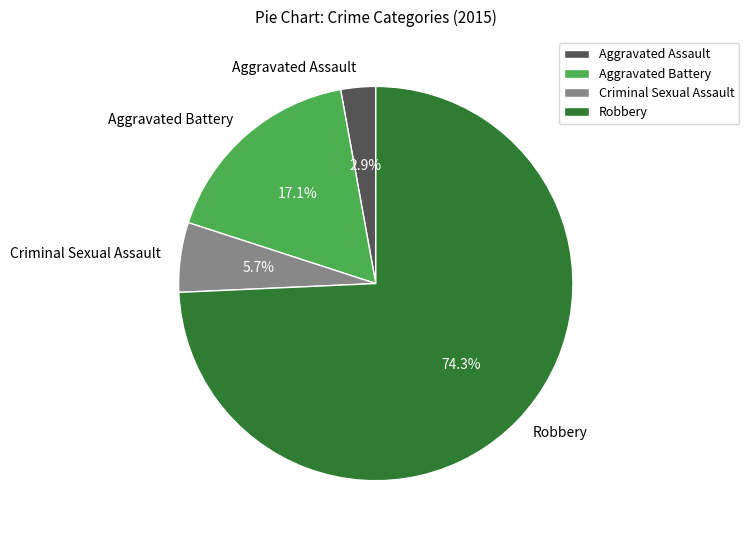

What is the majority slice?

Robbery